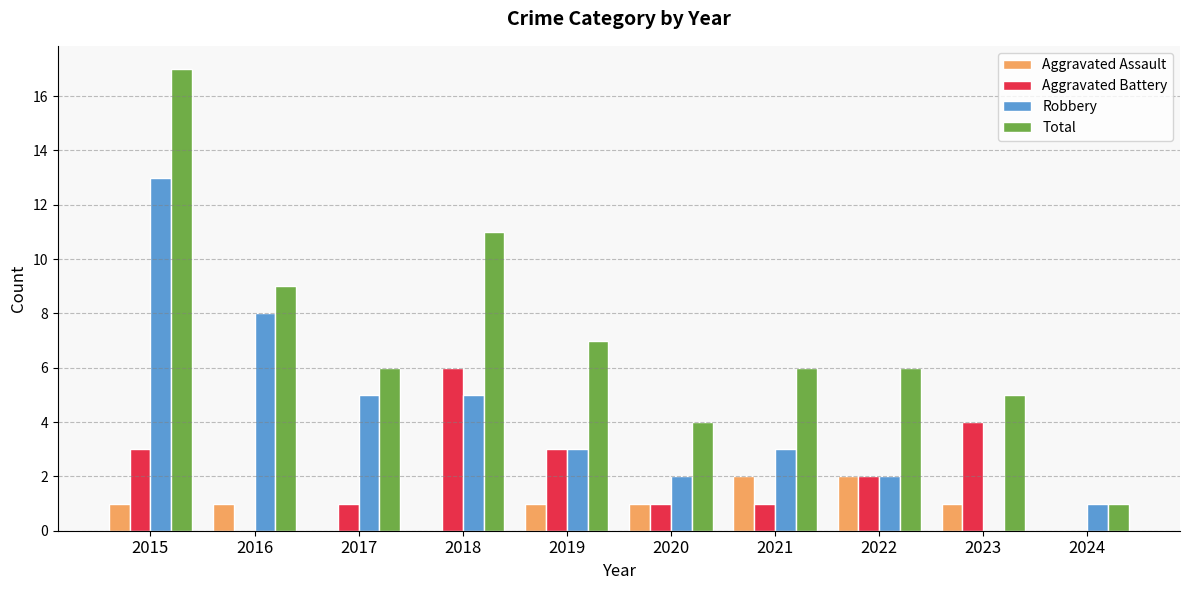

Read the Aggravated Battery value at 2023.

4